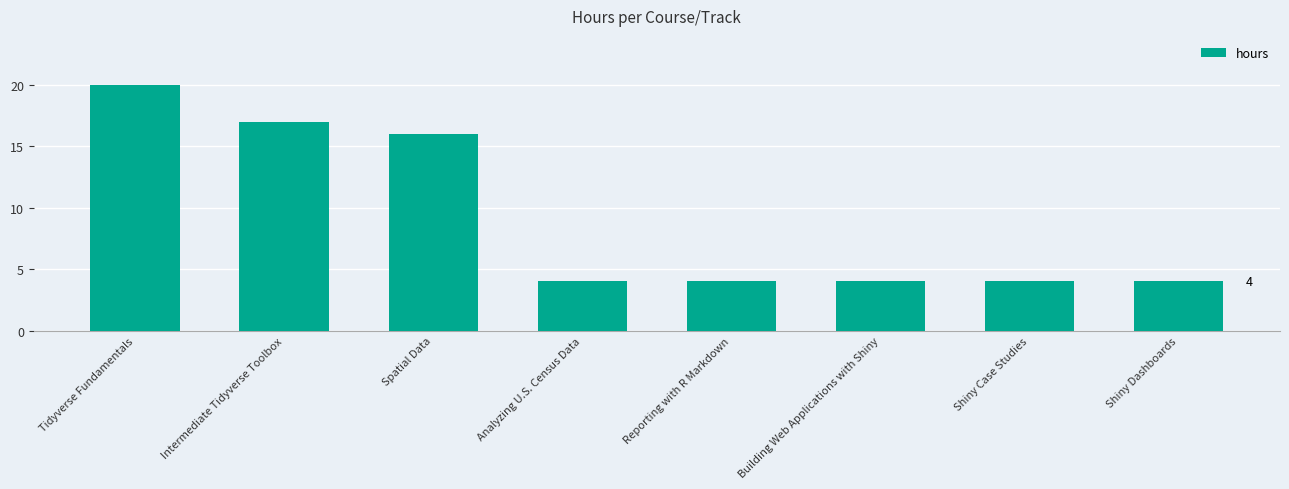

Is it true that the value at Shiny Dashboards is 6?

False